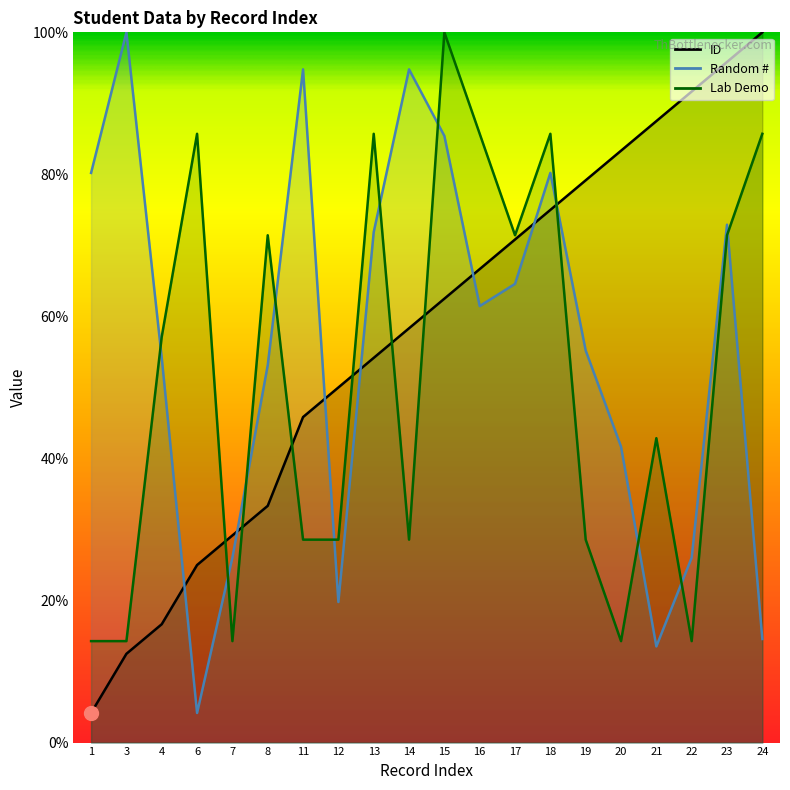

Does the chart display data point markers on the line(s)?

No